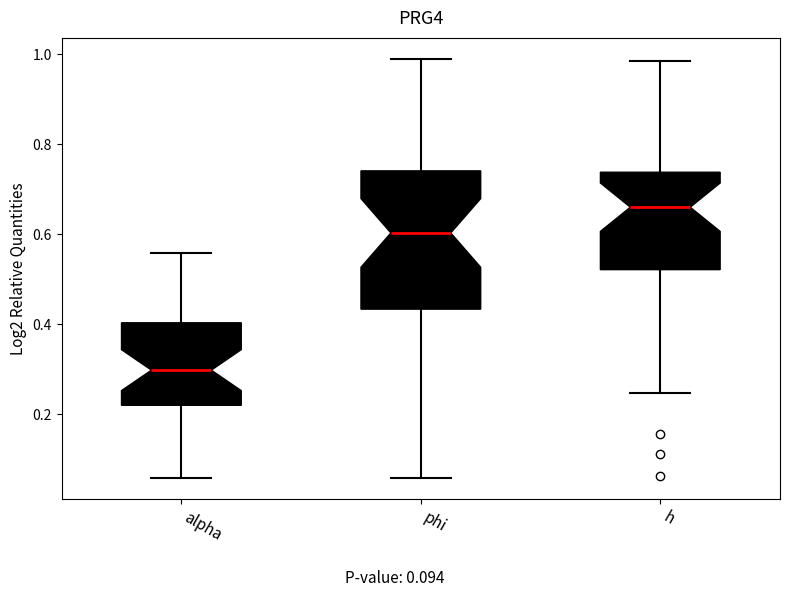

Which box is the tallest, from its lower edge to its upper edge?

phi